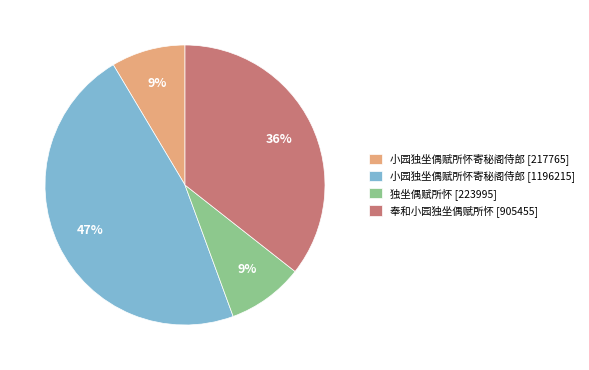

What is the largest slice in the pie chart?

小园独坐偶赋所怀寄秘阁侍郎 [1196215]